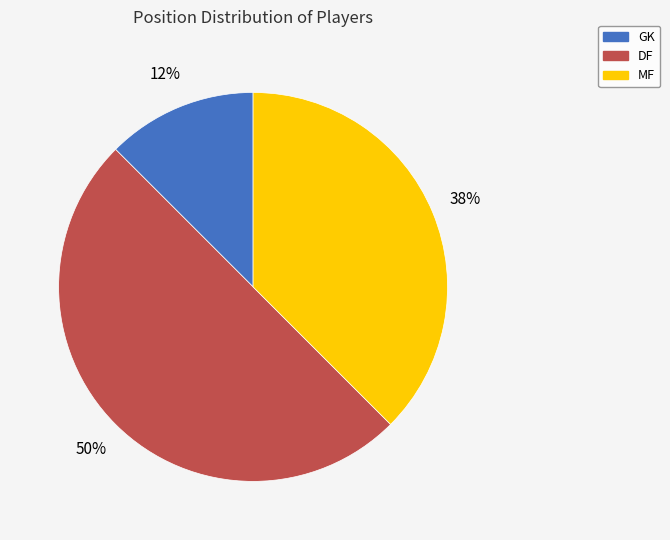

To the nearest percent, what is the average slice percentage?

33%